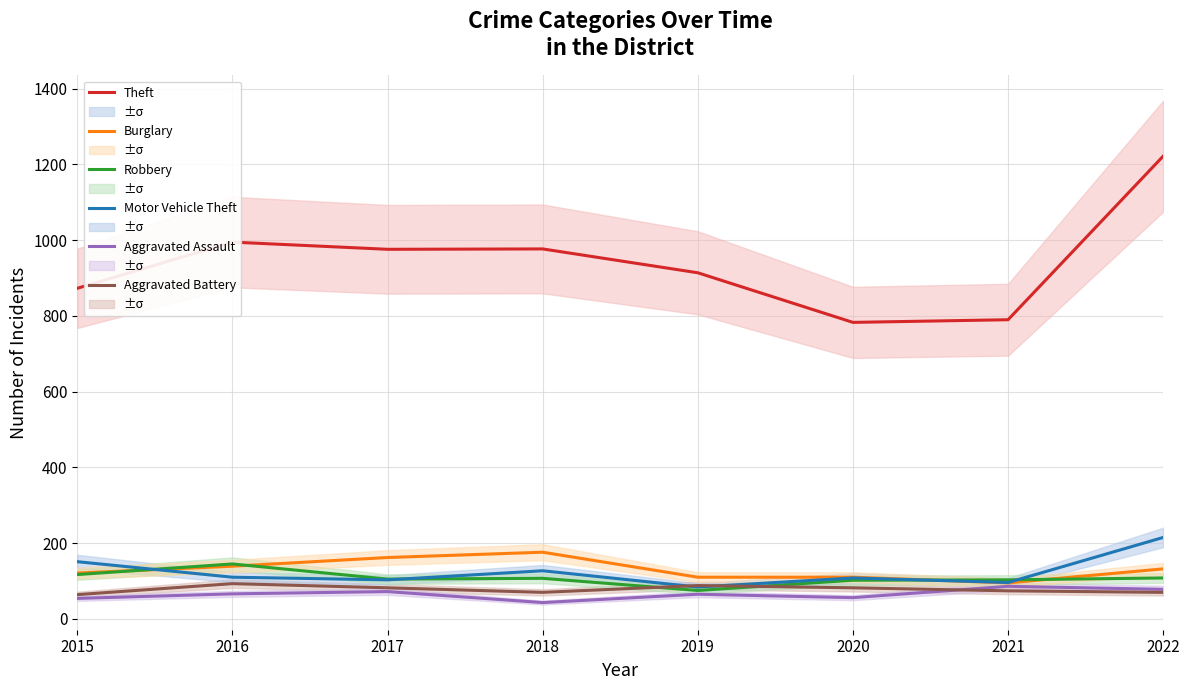

Between 2021 and 2020, which is larger?

2021